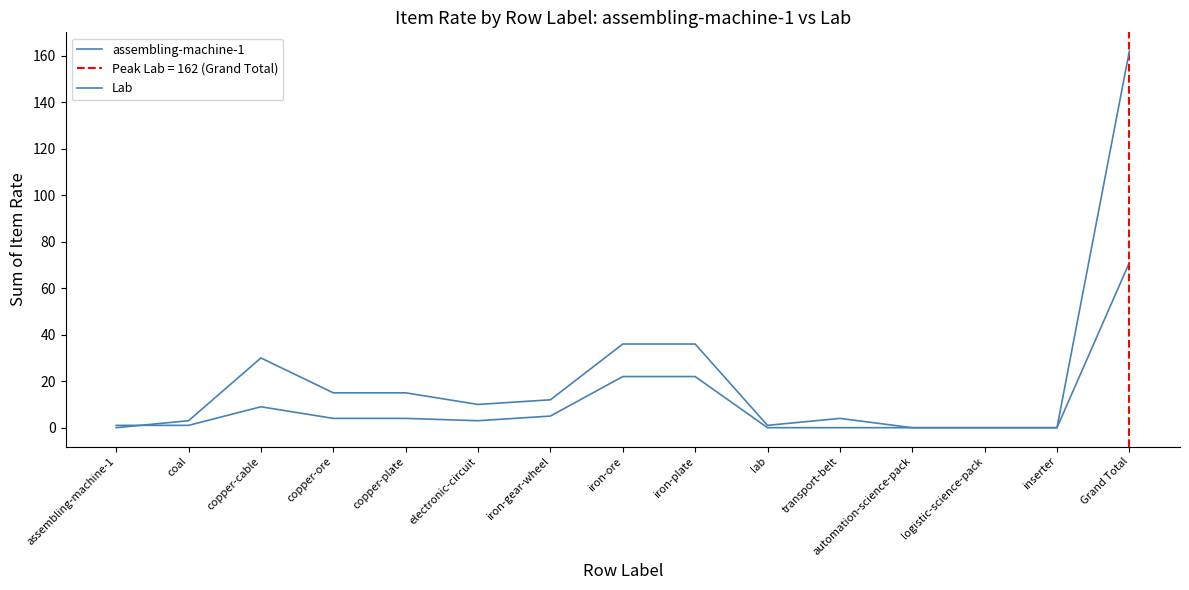

At how many categories does at least one series exceed 57?

1